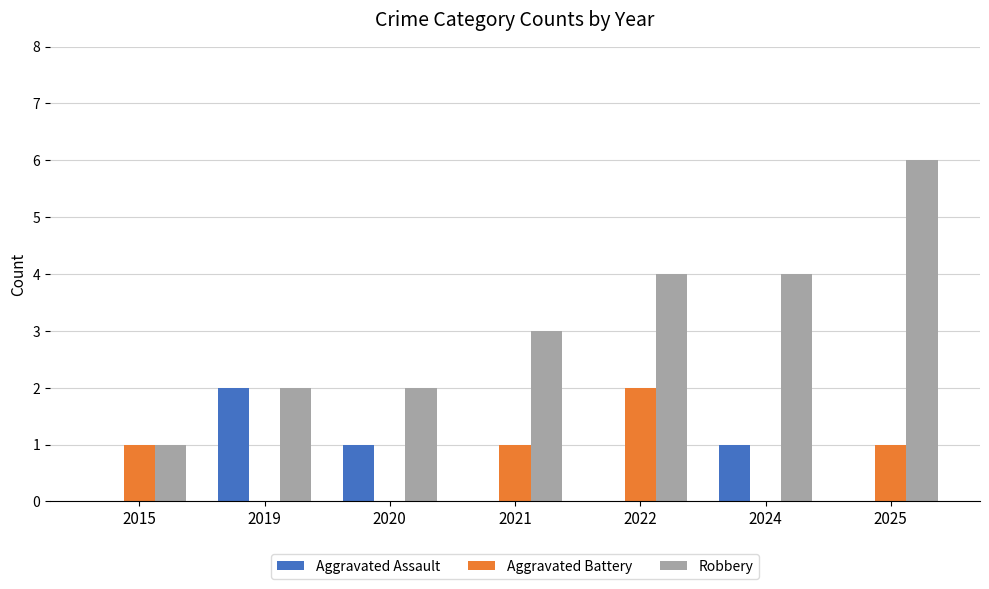

How many distinct data groups are displayed?

3